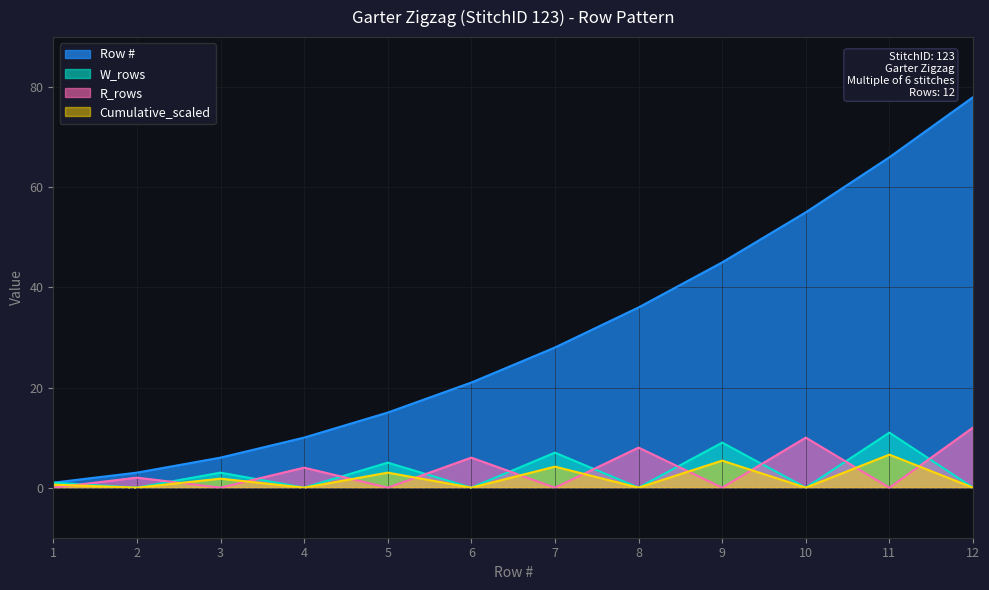

At how many categories does at least one series exceed 63?

2